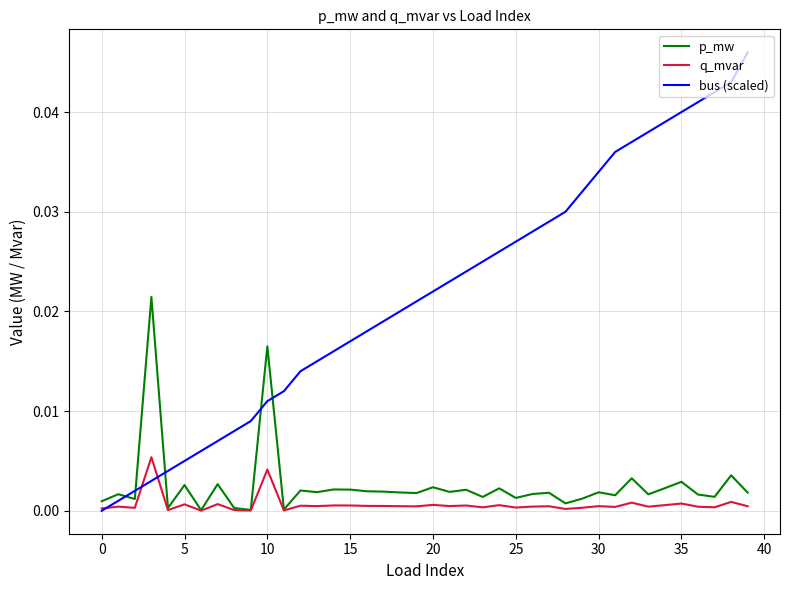

Which series has the largest total across all categories?

bus (scaled)